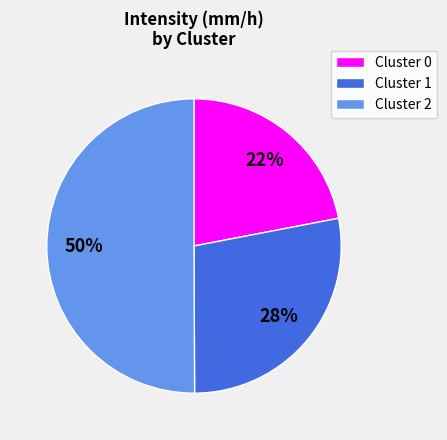

Count the number of slices in the pie.

3